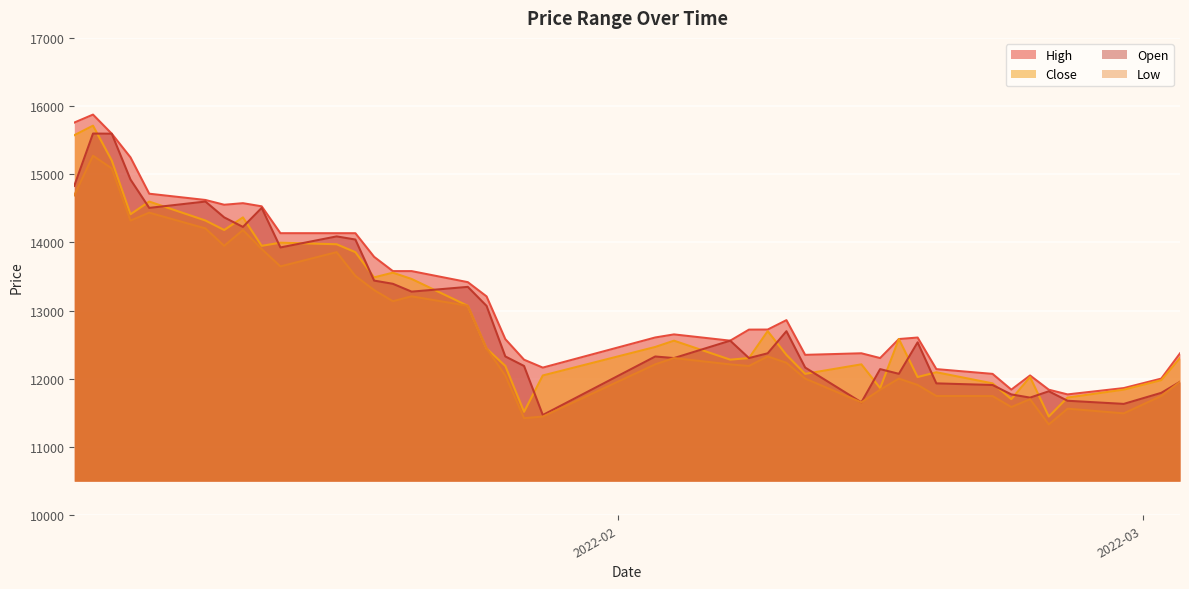

At which category does Close reach its first local valley?

2022-01-06